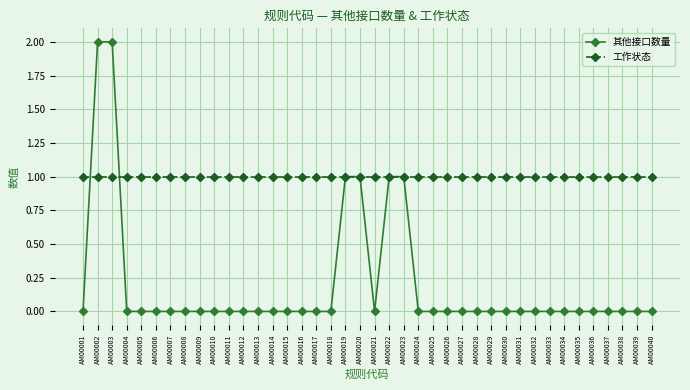

Count the number of data series in this chart.

2